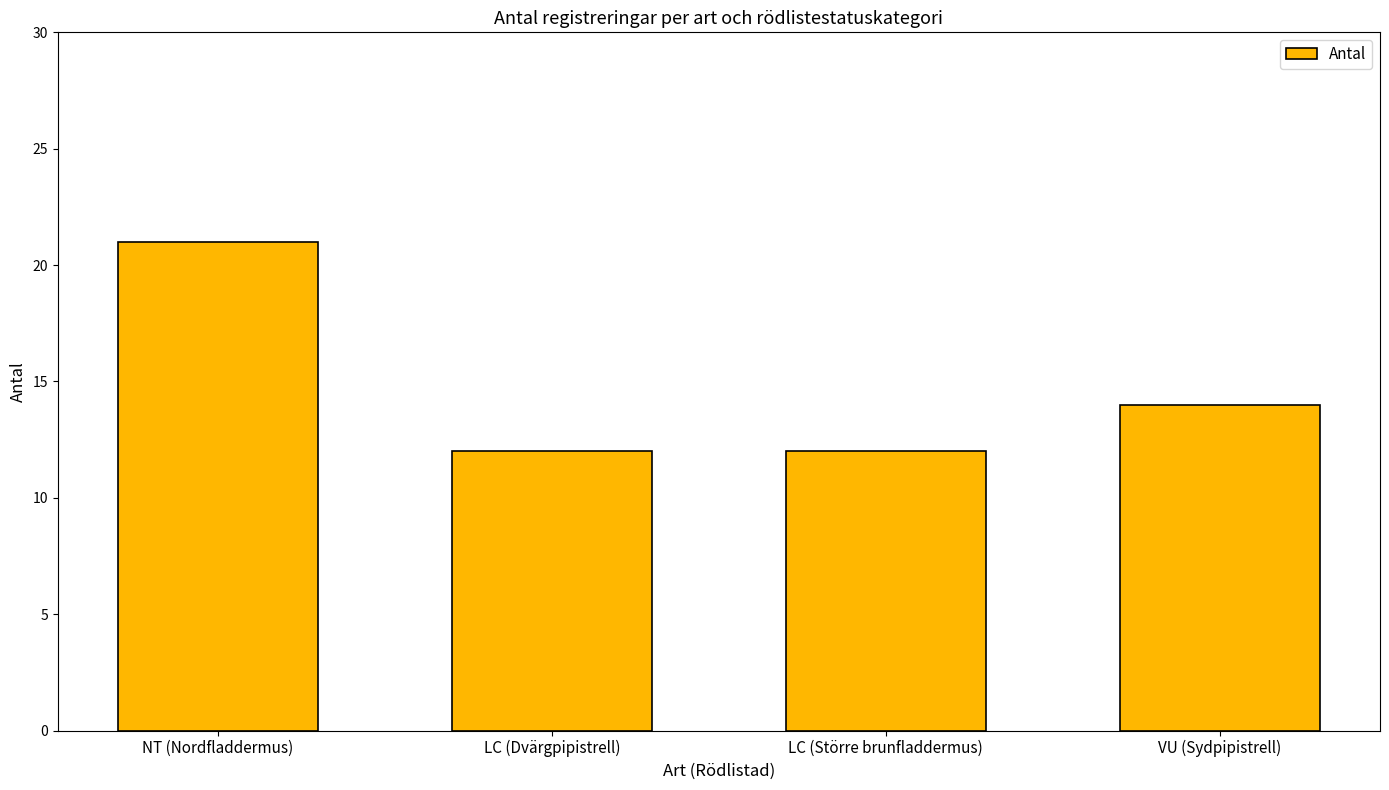

What is the minimum value shown in the chart?

12